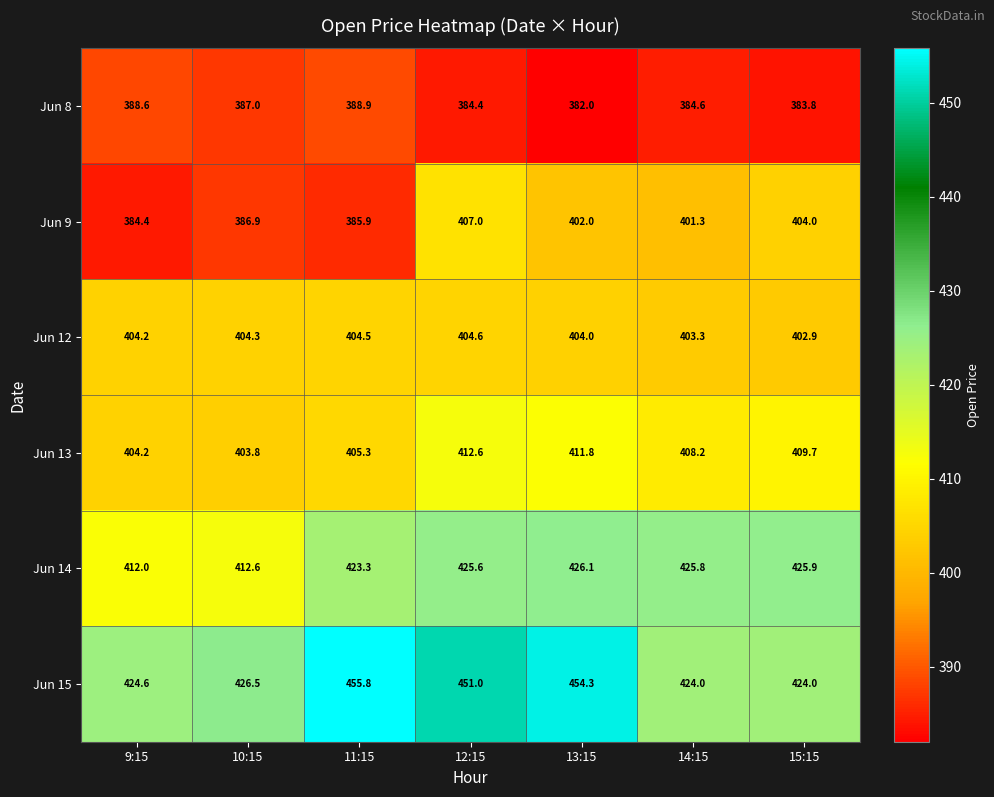

What is the sum of the Jun 14 values at 11:15 and 12:15?

848.9